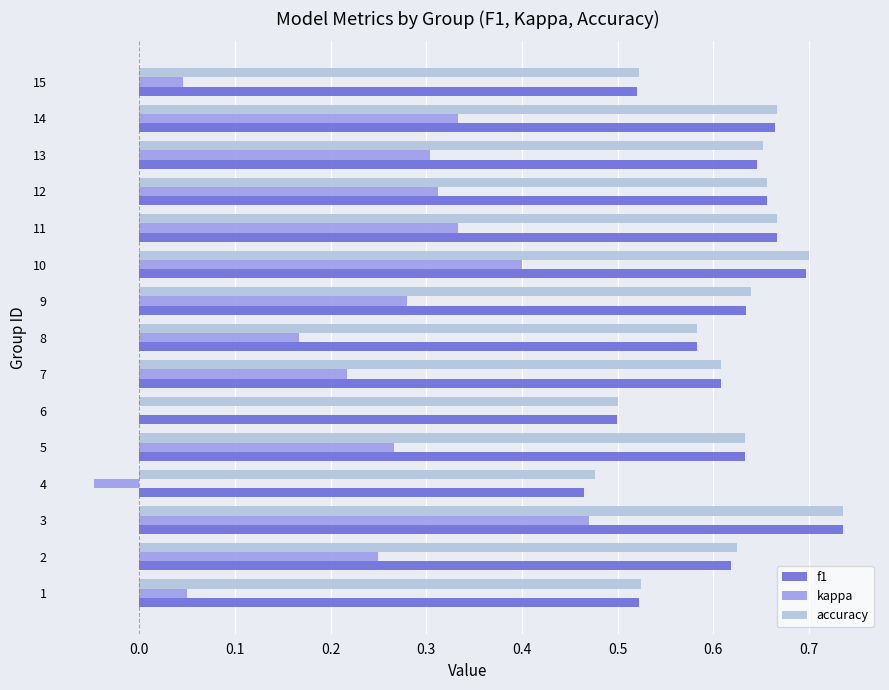

What is the sum of all kappa values?

3.4